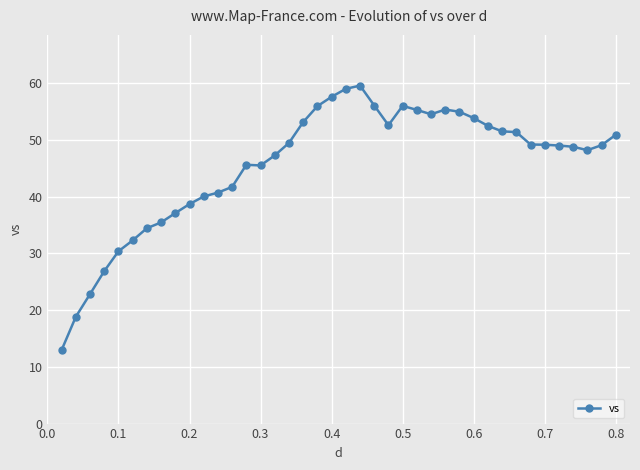

What is the greatest value displayed?

59.6